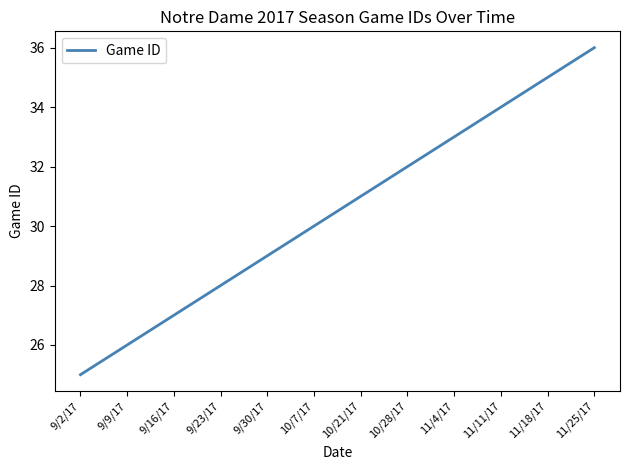

What is the difference between the maximum and minimum values?

11